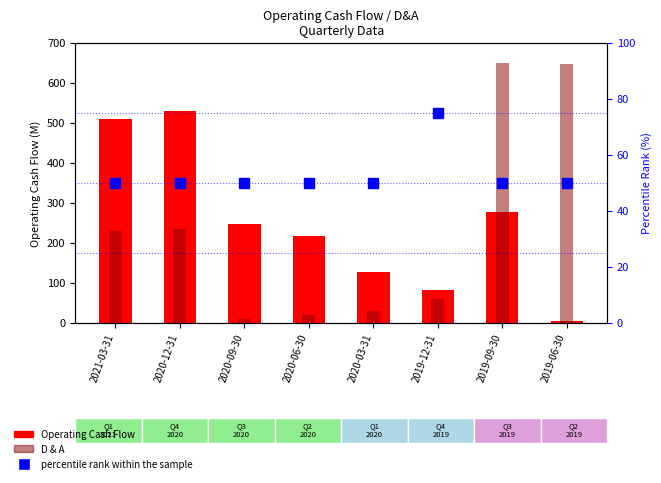

Rank the series by their maximum value, from highest to lowest.

D&A, Operating Cash Flow, percentile rank within the sample